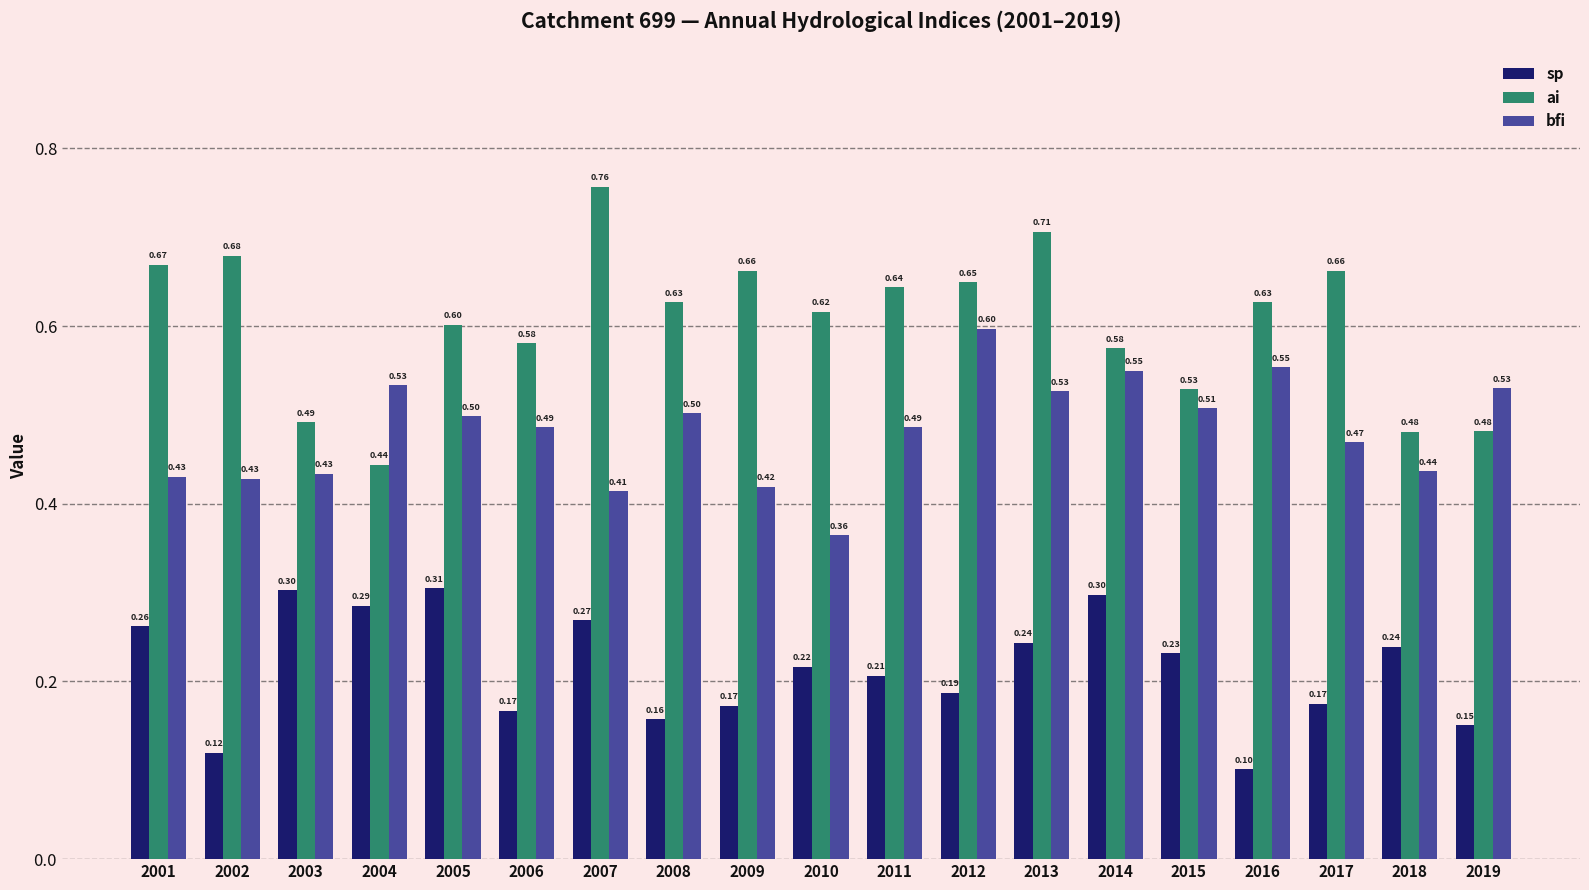

True or false: ai has a value of 1.0 at 2010.

False